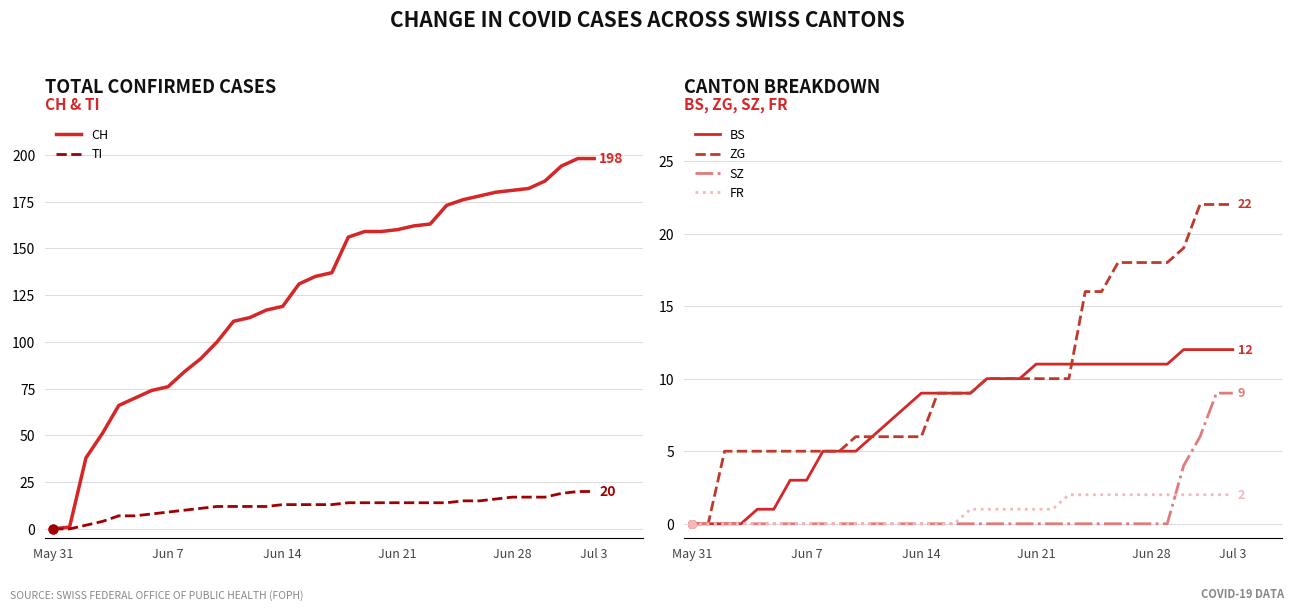

What are all the series names shown in the legend?

CH, TI, BS, ZG, SZ, FR